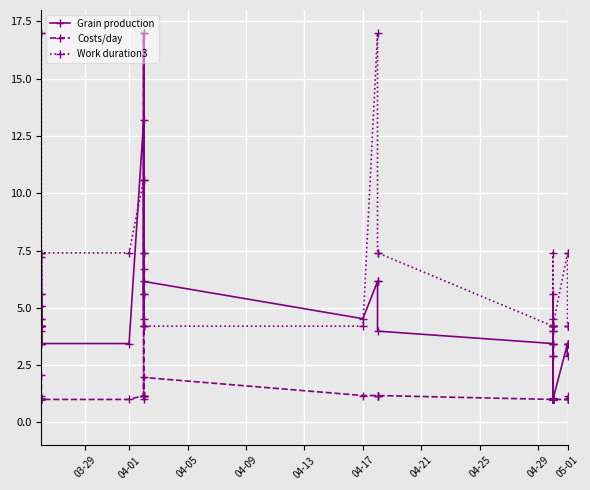

What is the difference between the maximum and minimum values in the Costs/day series?

16.0